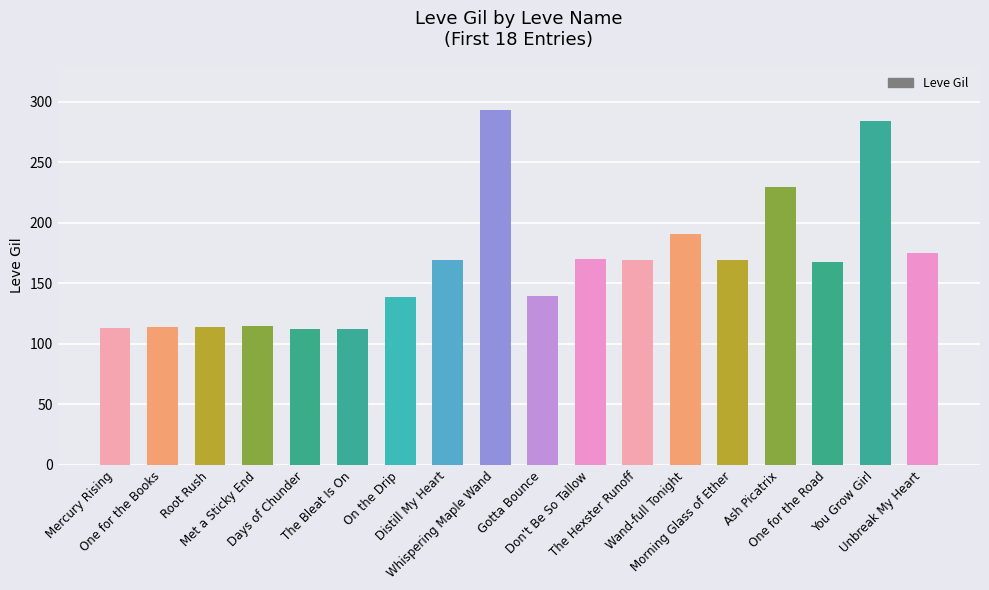

What is the difference between the second highest and second lowest values?

172